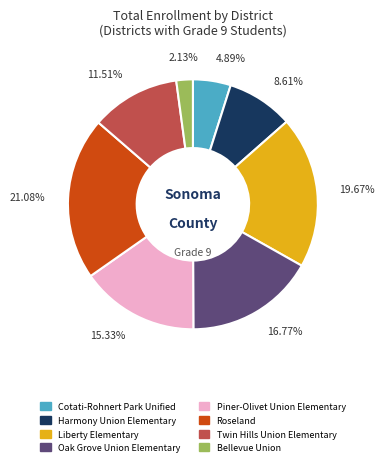

Between Cotati-Rohnert Park Unified and Bellevue Union, which is larger?

Cotati-Rohnert Park Unified